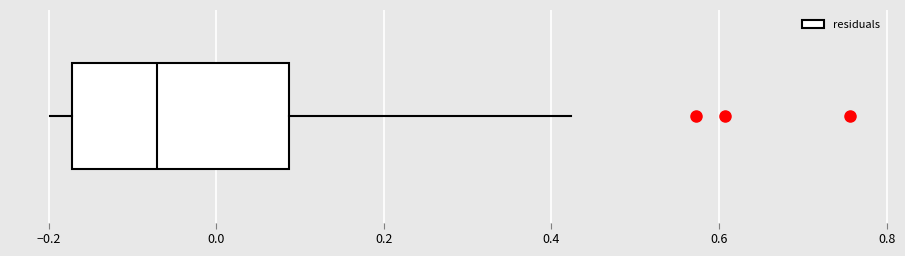

Transcribe this box plot: give where the median line is, the range the box spans, and where the two whiskers end, as read against the x-axis. The values are not printed on the chart, so give them approximately, as read against the axis.

median -0.08, box -0.18 to 0.08, whiskers -0.20 to 0.42